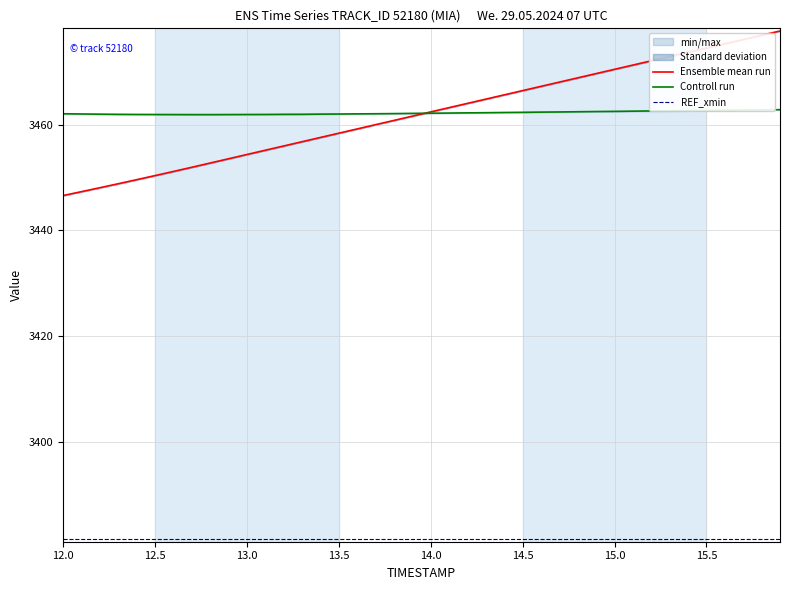

What is the maximum value for Ensemble mean run?

3477.7